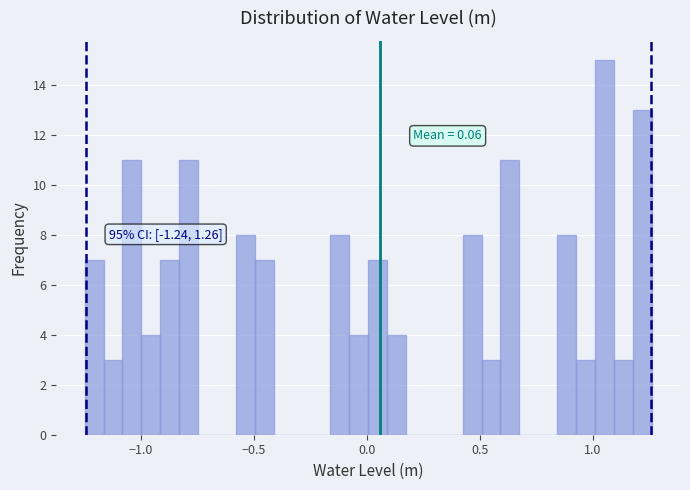

Read against the x-axis, roughly where is the centre of the tallest bar?

1.05